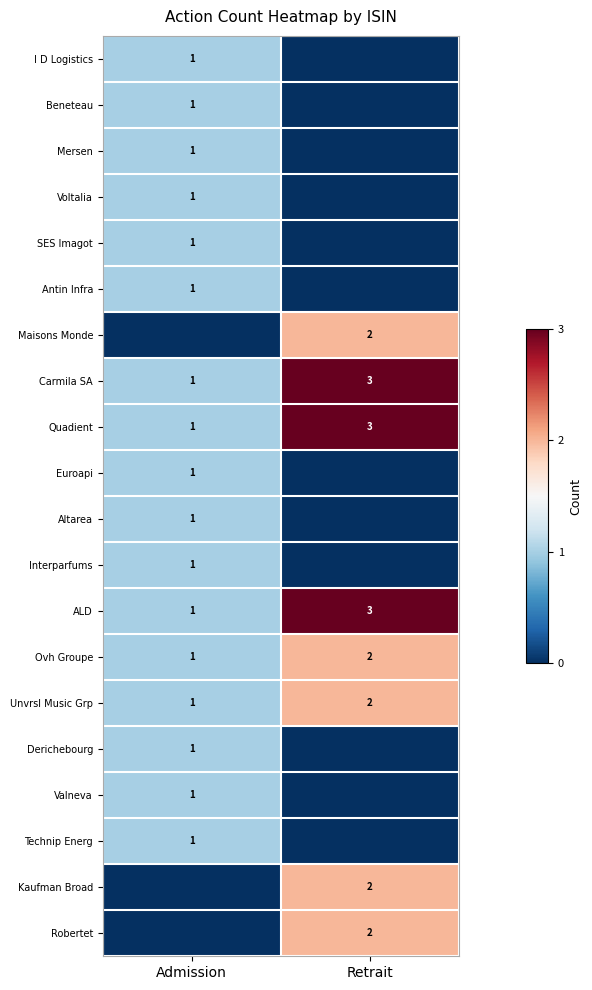

Between Retrait and Admission, which is larger?

Admission